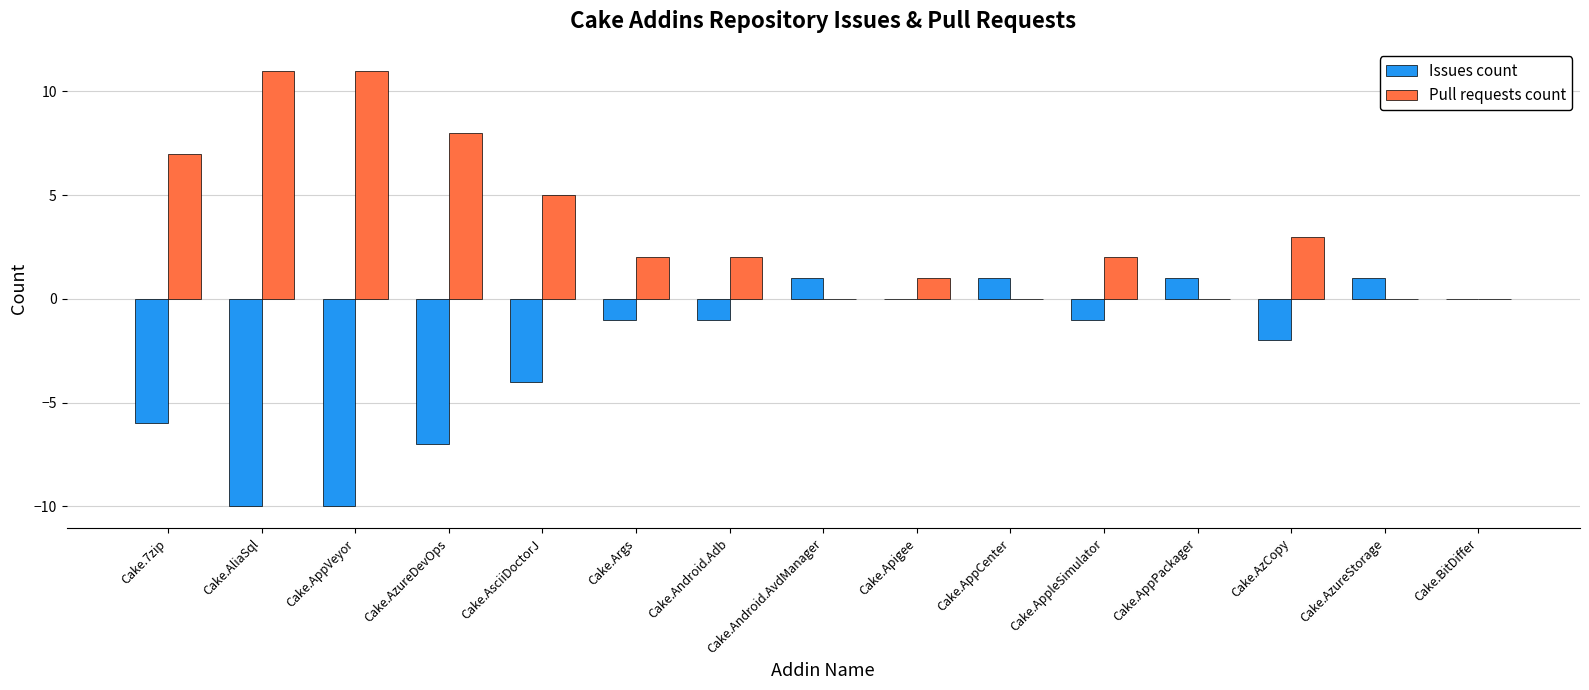

Count the number of categories in the chart.

15